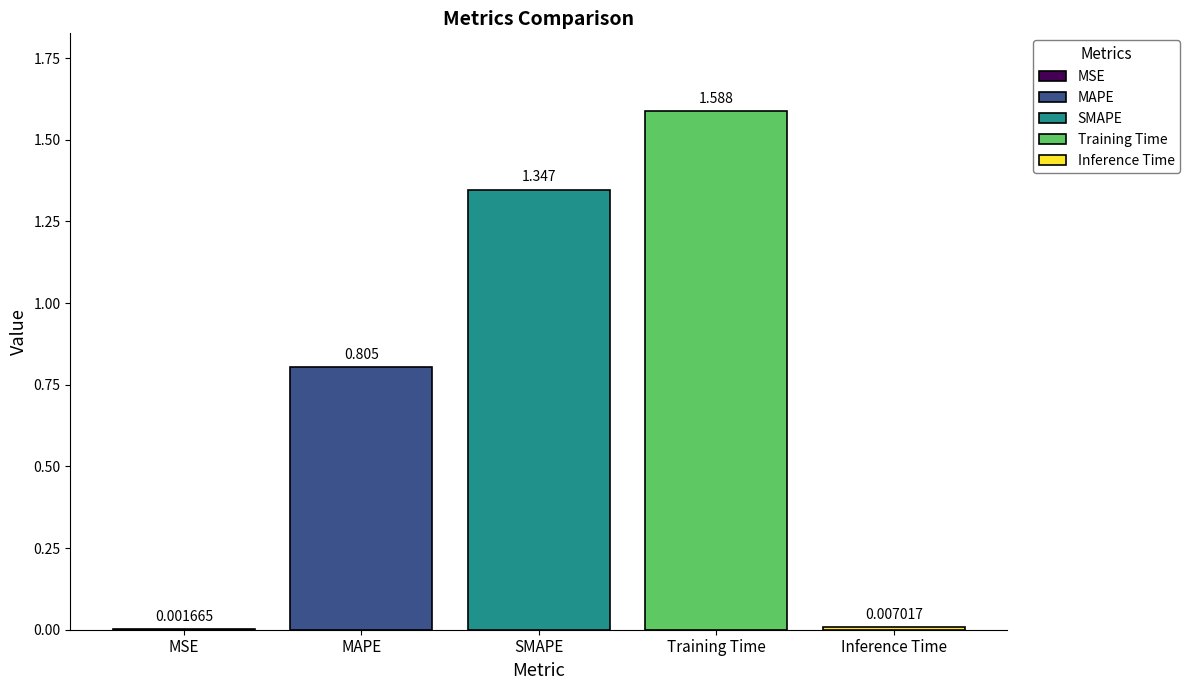

Does the chart contain stacked bars?

No